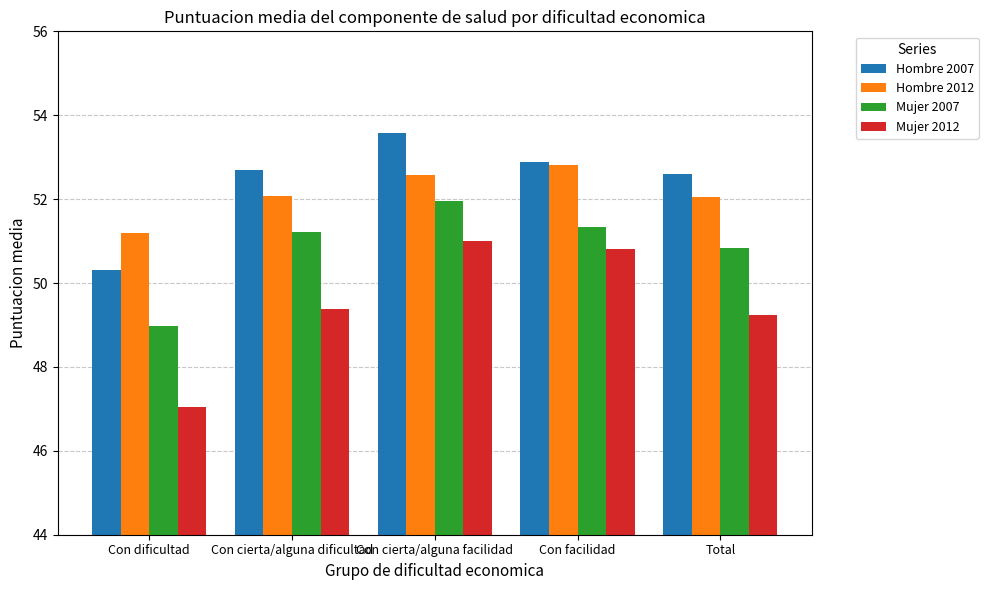

At which label does Mujer 2012 first exceed 49?

Con cierta/alguna dificultad